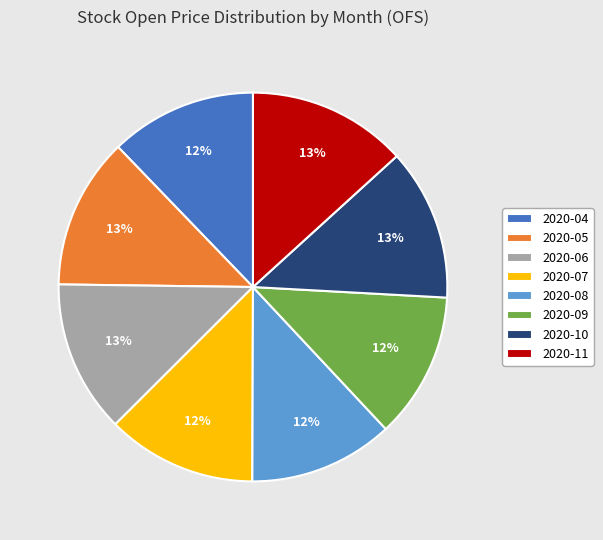

How many slices are in this pie chart?

8